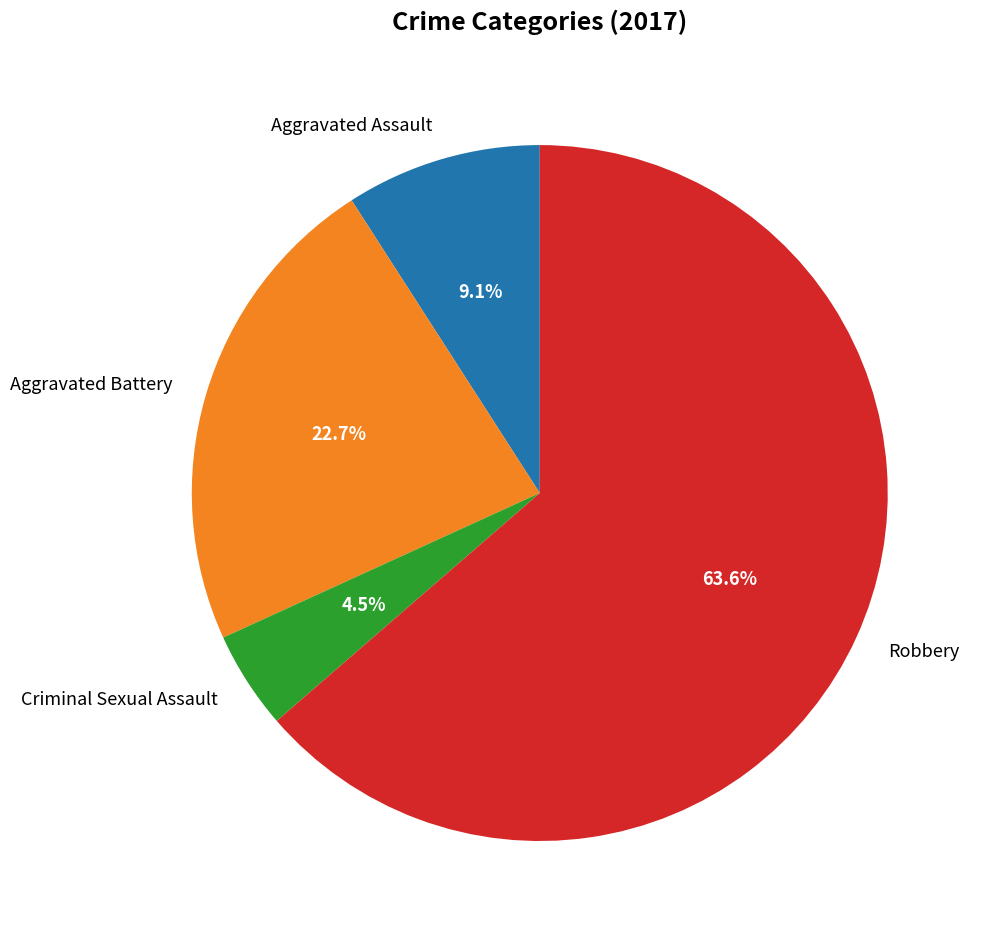

Do Aggravated Battery and Robbery together represent more than half of the pie?

Yes